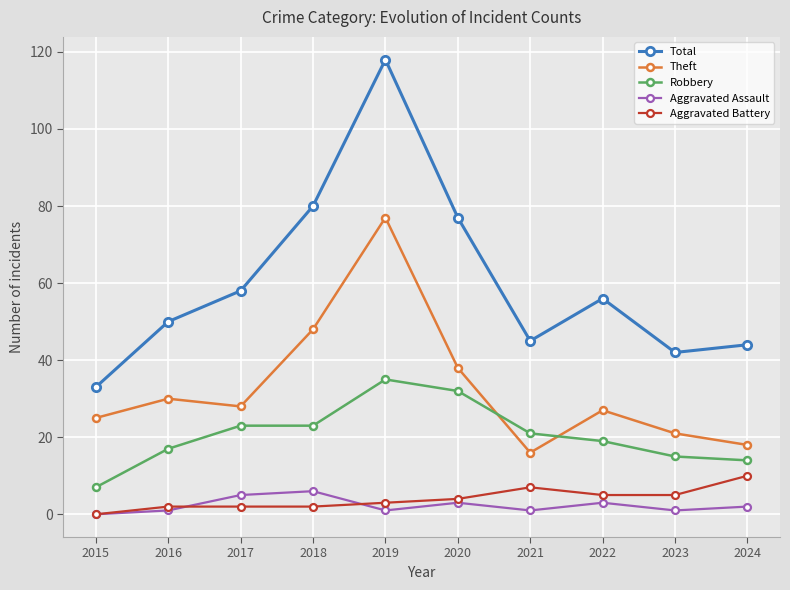

How many data points does each series have?

10